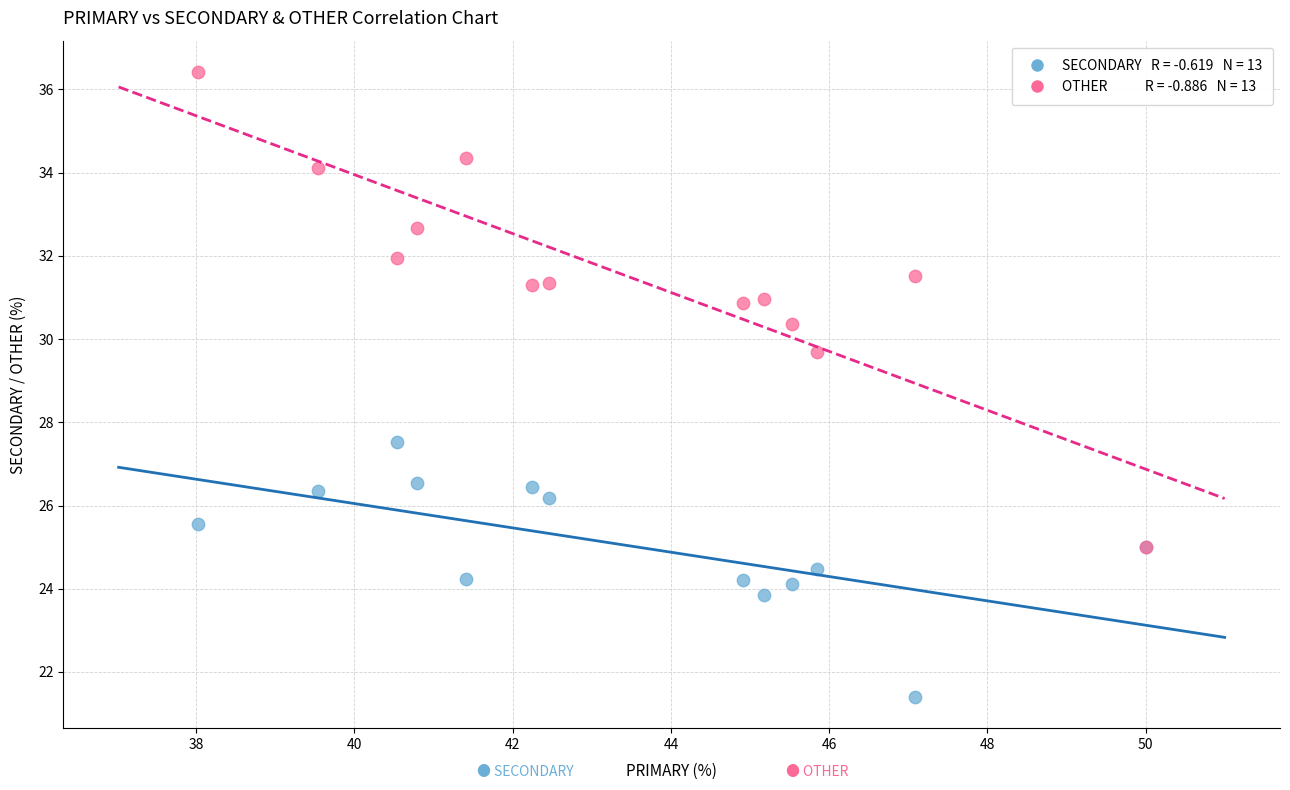

Across all series, what Y value is closest to 28?

27.5